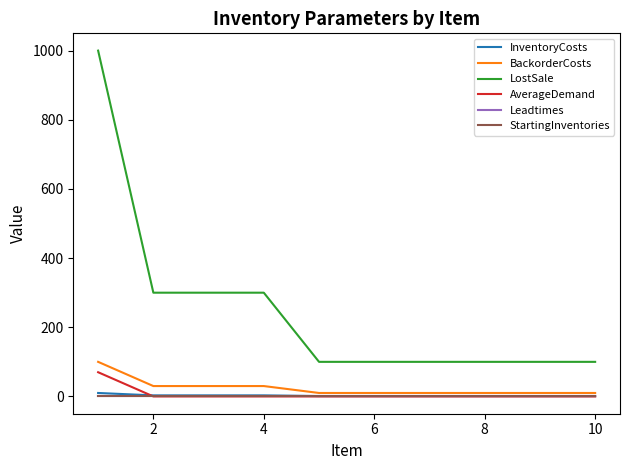

What is the average value of the Leadtimes series?

1